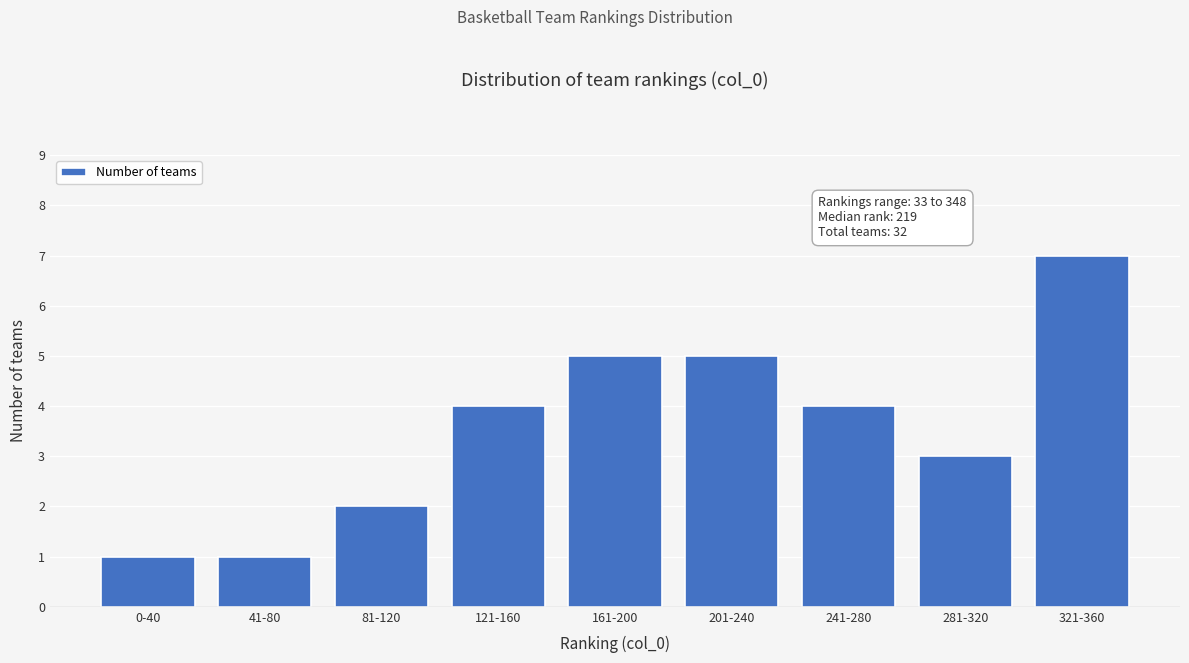

Reading right to left, what are all the values shown in this chart?

321-360=7	281-320=3	241-280=4	201-240=5	161-200=5	121-160=4	81-120=2	41-80=1	0-40=1